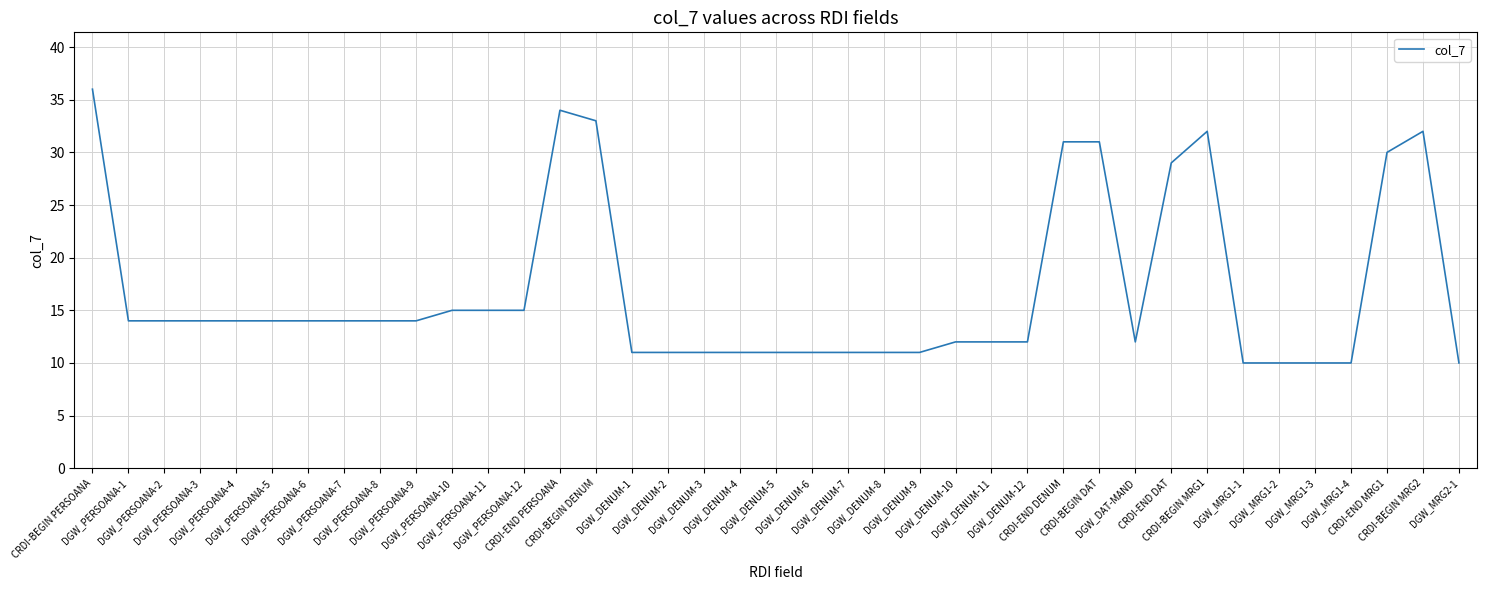

How many values are below 14?

18